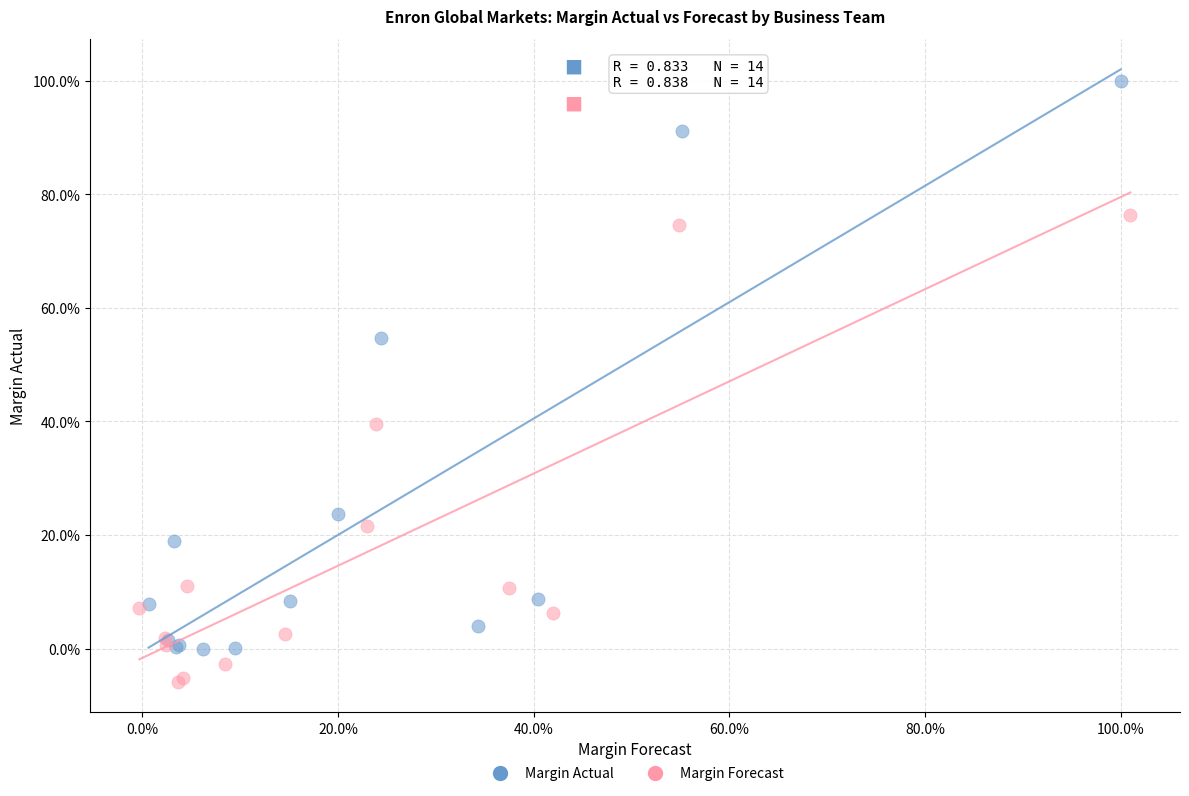

Which series has the widest spread of Y values?

Margin Actual